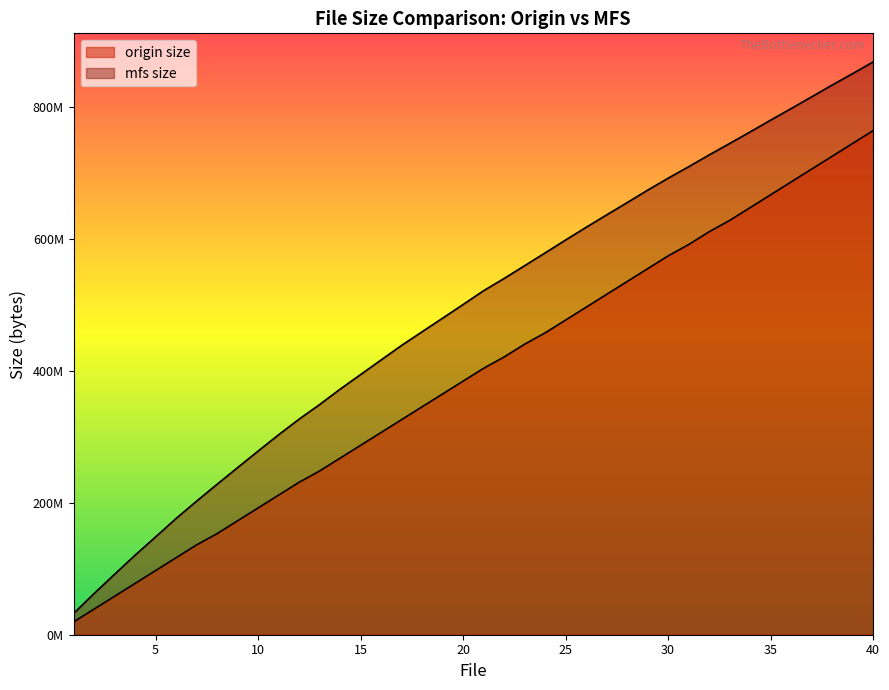

Which category has the lowest value in the origin size series?

1